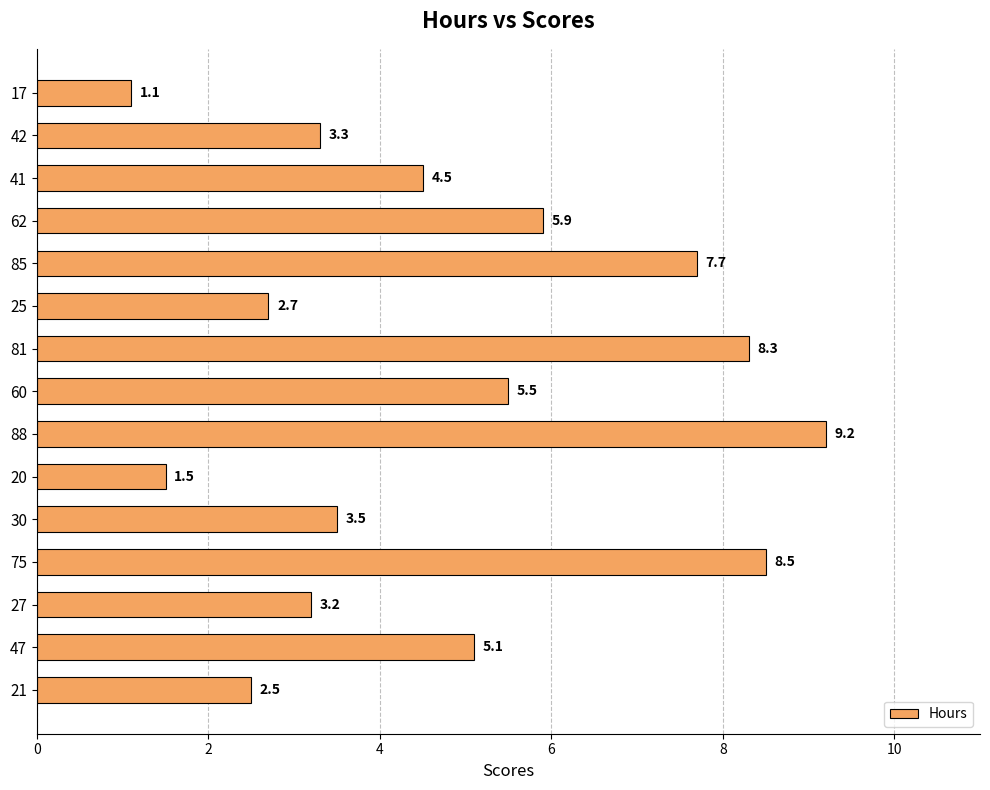

How many bars are there in total?

15